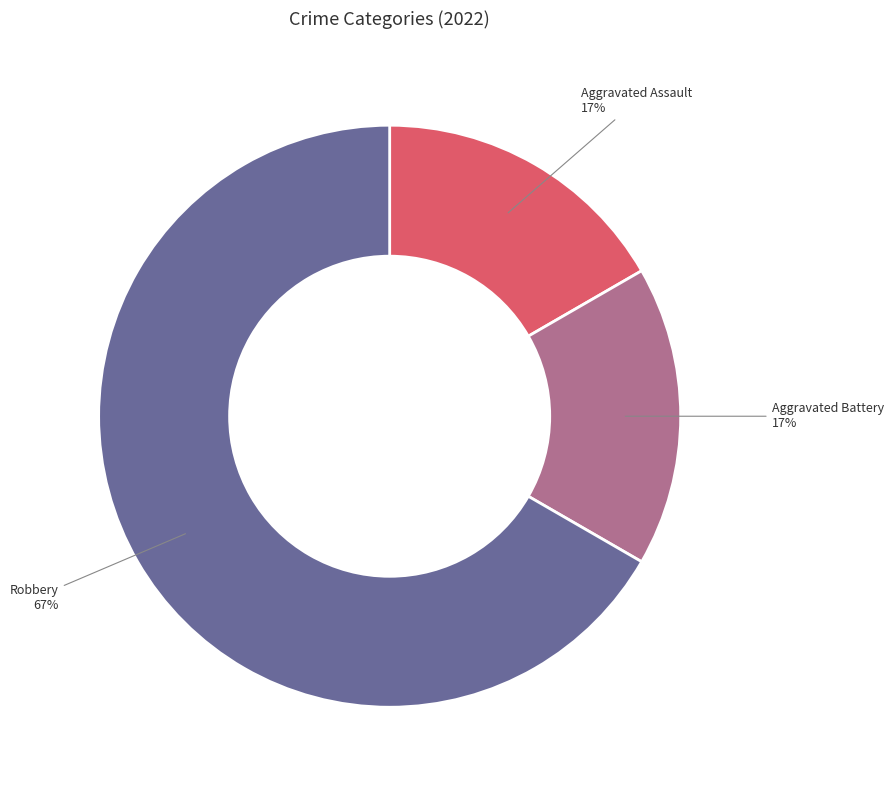

To the nearest percent, what is the average slice percentage?

33%